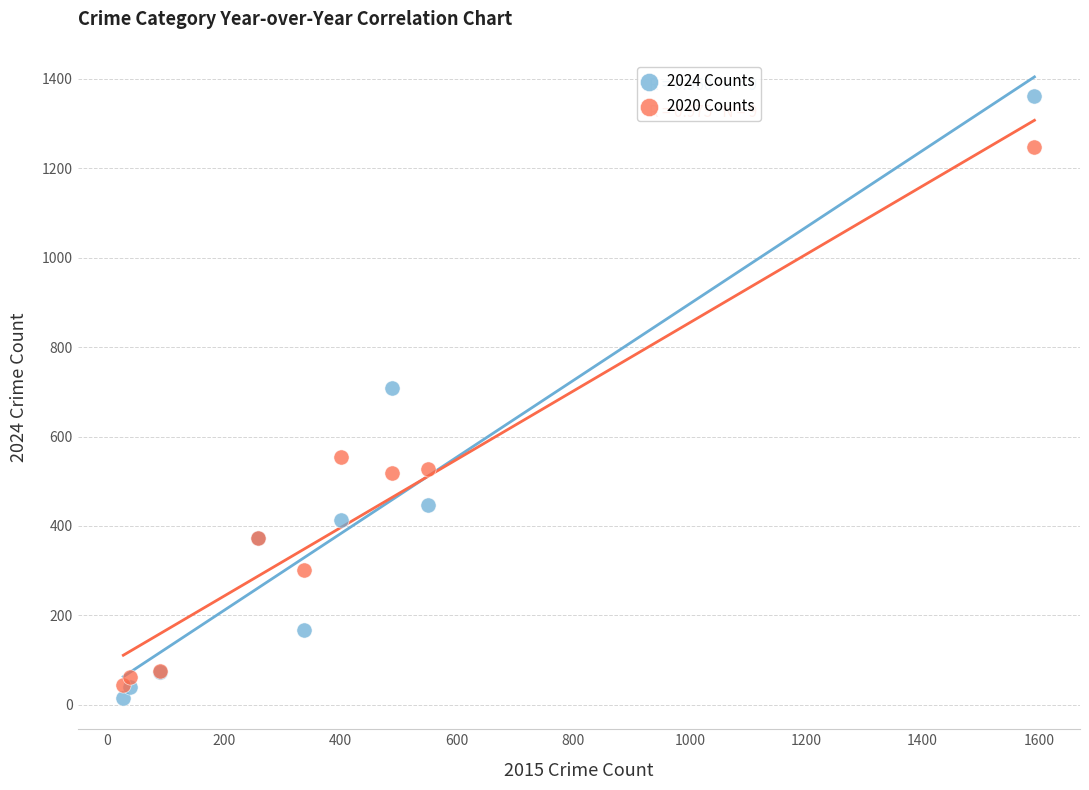

Which series has the largest Y range (max minus min)?

2024 Counts